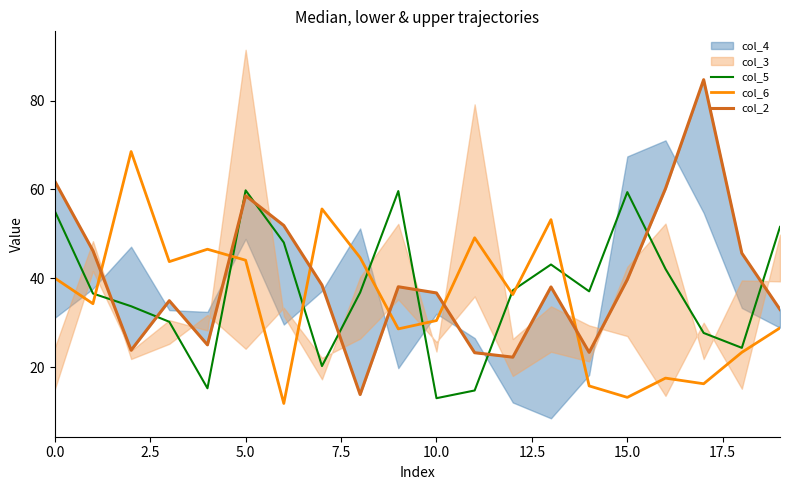

What is the value of the col_6 point at the 16th from the left?

13.2